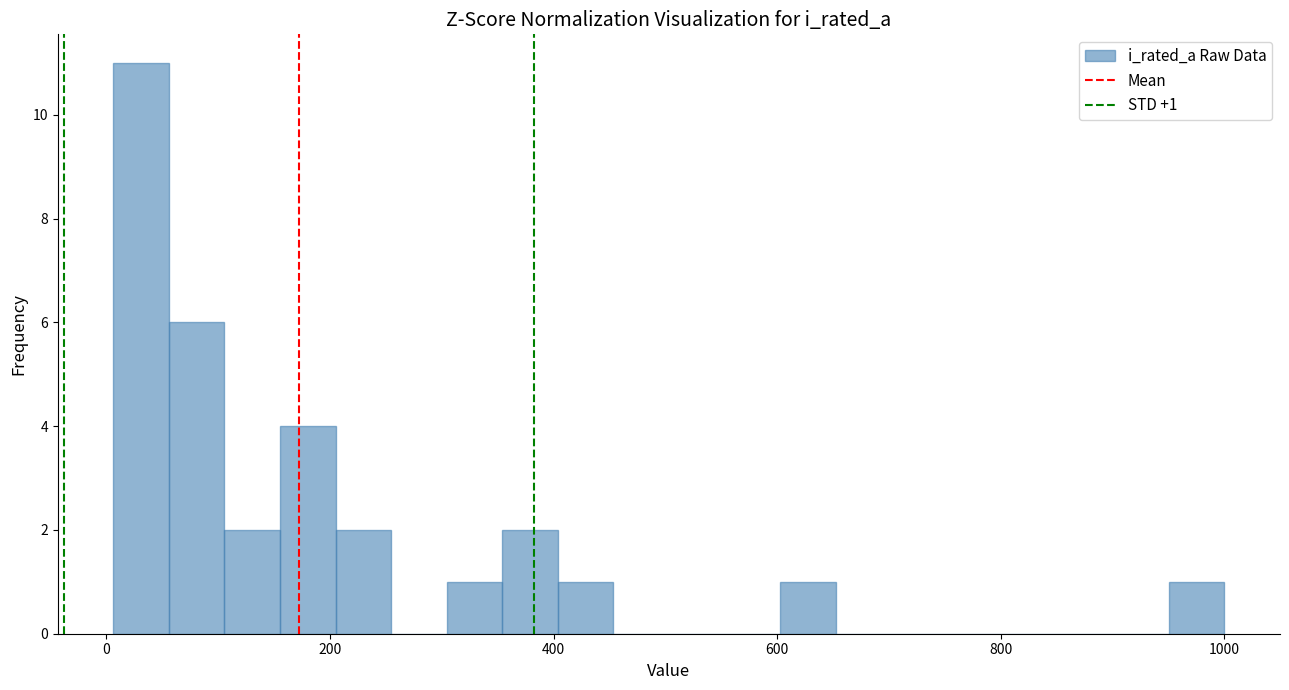

Read against the x-axis, roughly where is the centre of the tallest bar?

40